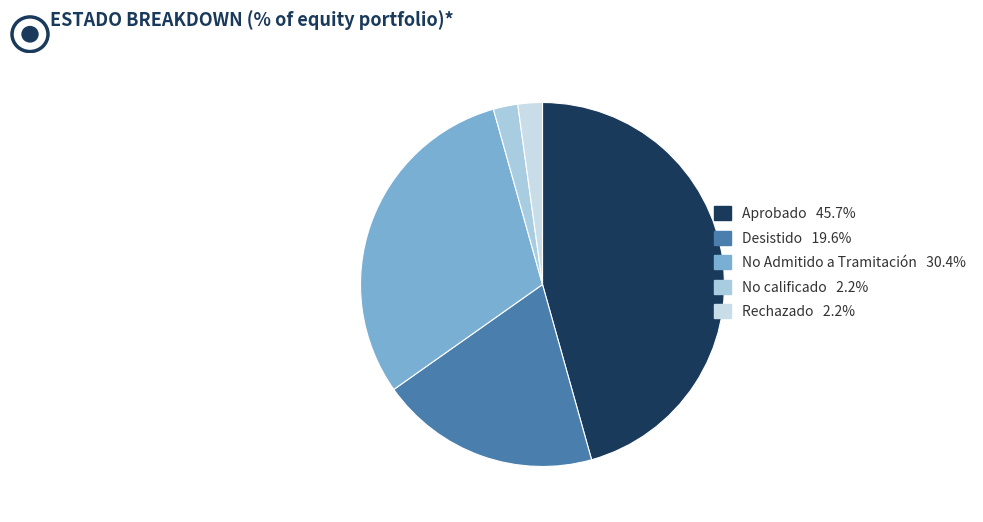

How many slices are in this pie chart?

5